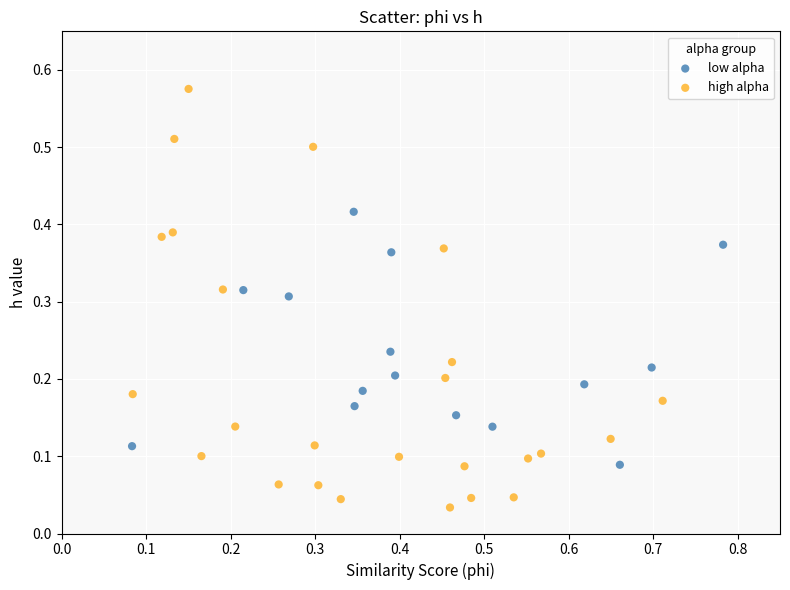

Which series reaches the maximum Y coordinate?

high alpha